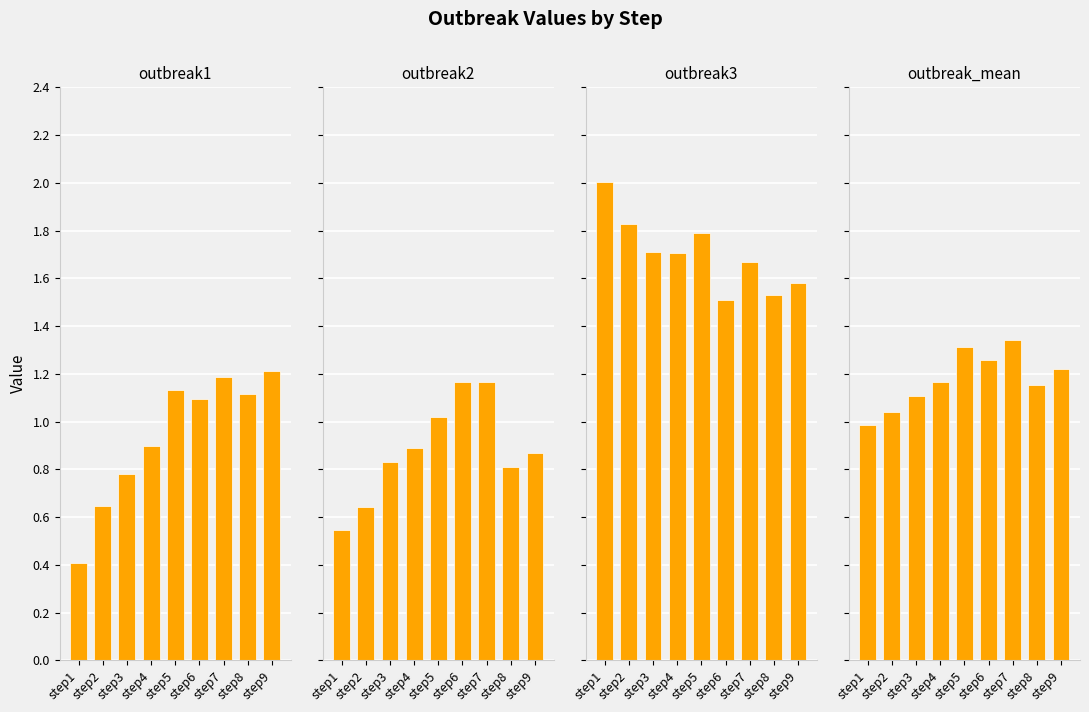

At which category is the sum across all series the highest?

step7